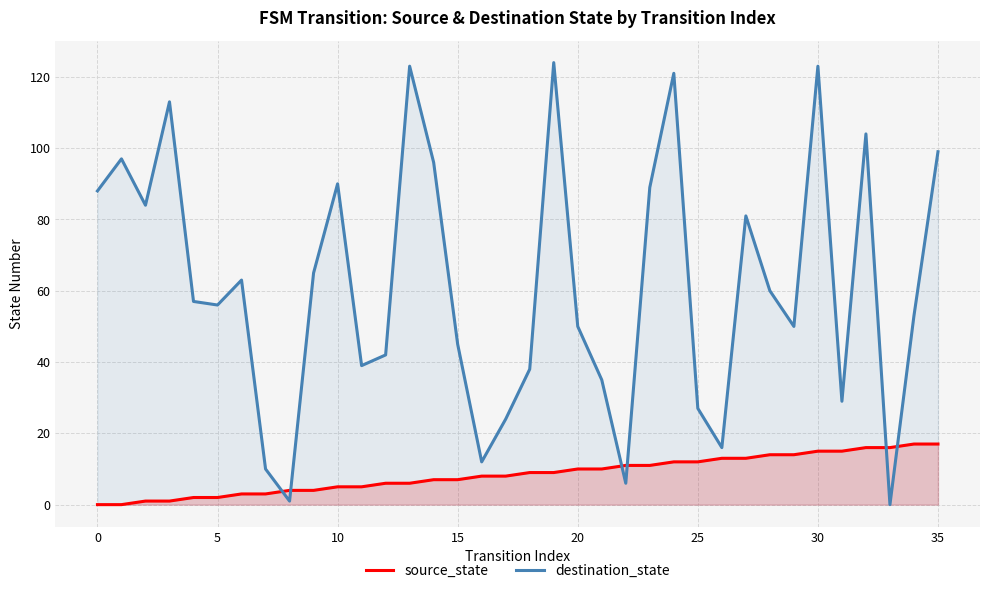

Which series has the widest spread of values?

destination_state